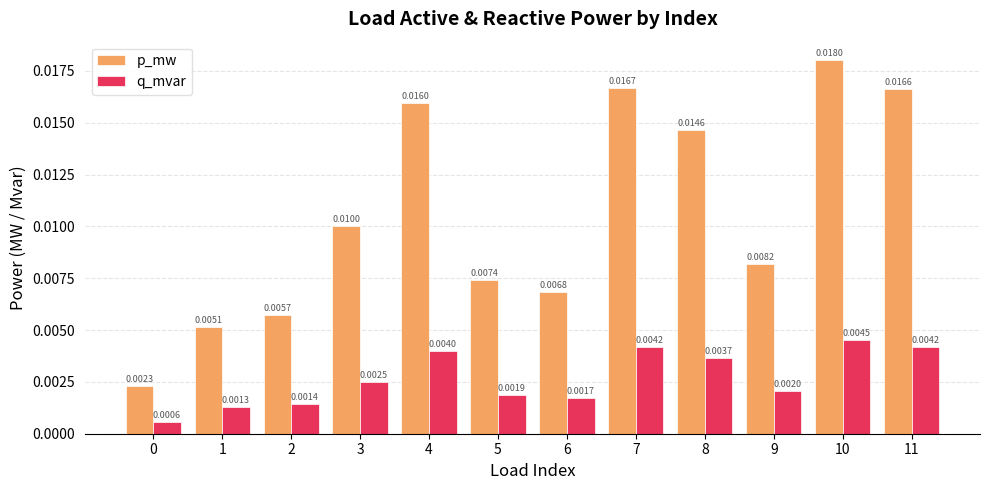

At which category is the sum across all series the highest?

10